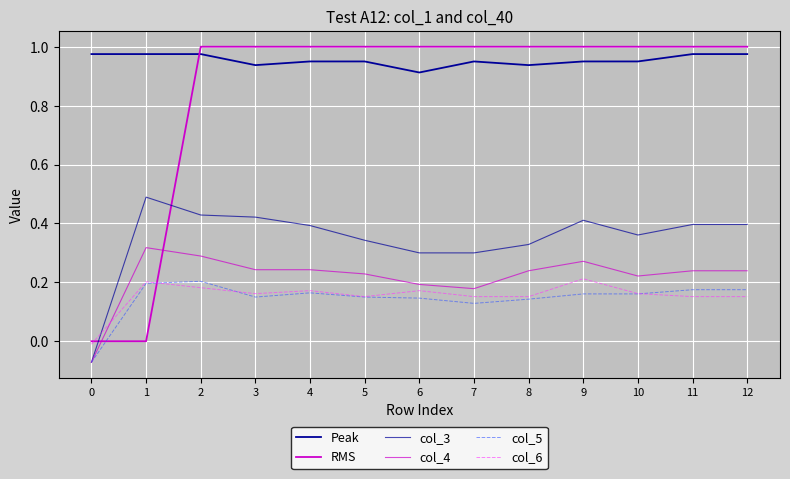

Rank the categories by Peak value from lowest to highest.

6, 3, 8, 4, 5, 7, 9, 10, 0, 1, 2, 11, 12